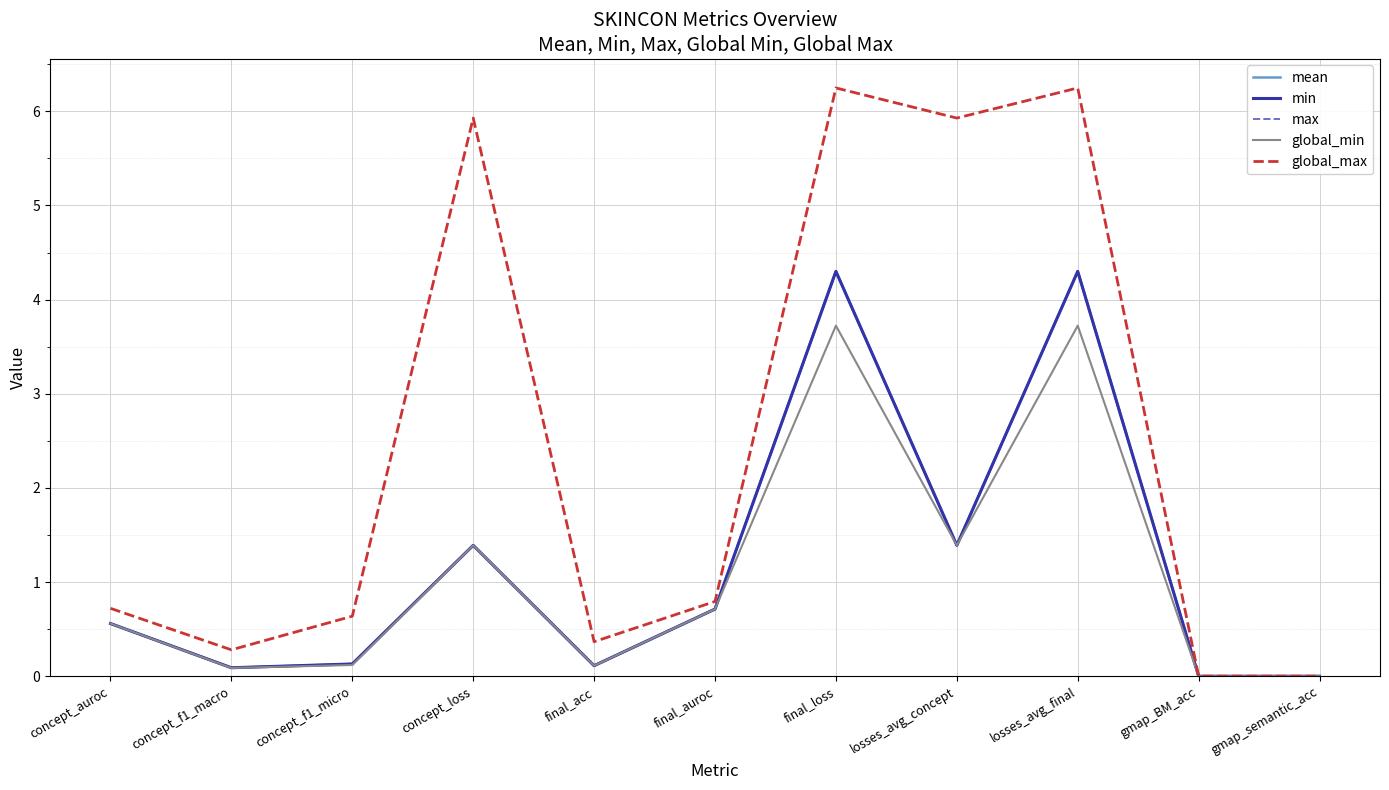

What is the sum of the max values at concept_f1_macro and final_loss?

4.4